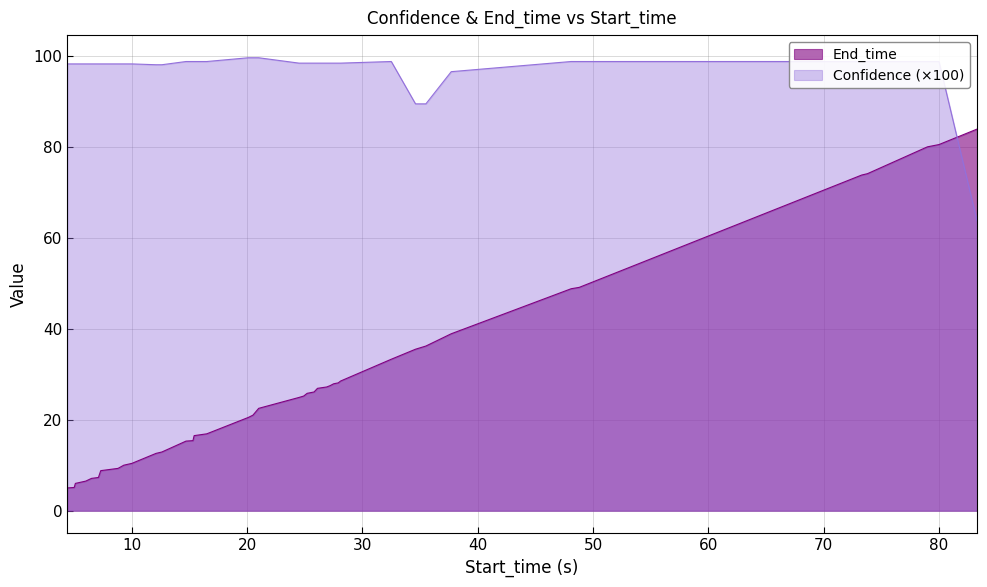

True or false: End_time has more than 2 points higher than both neighbors.

False